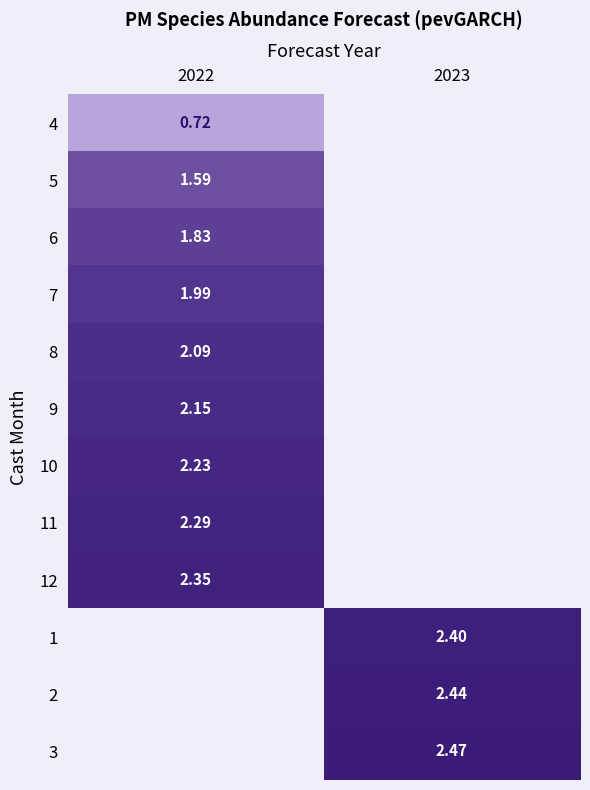

True or false: 12 has a value of 3.4 at 2022.

False